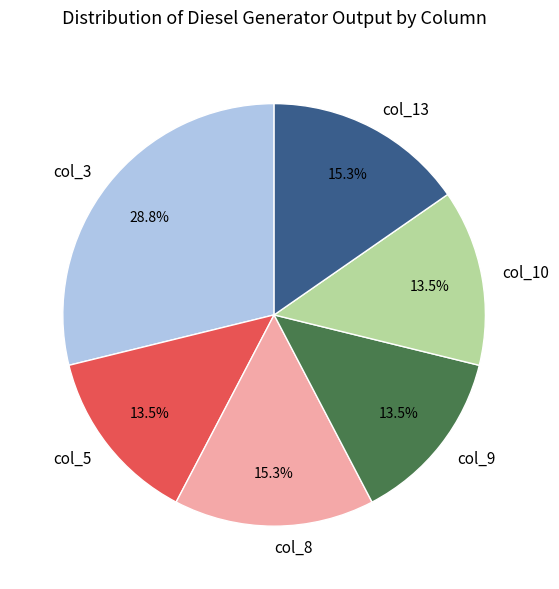

What percentage is the col_13 slice, to the nearest percent?

15%